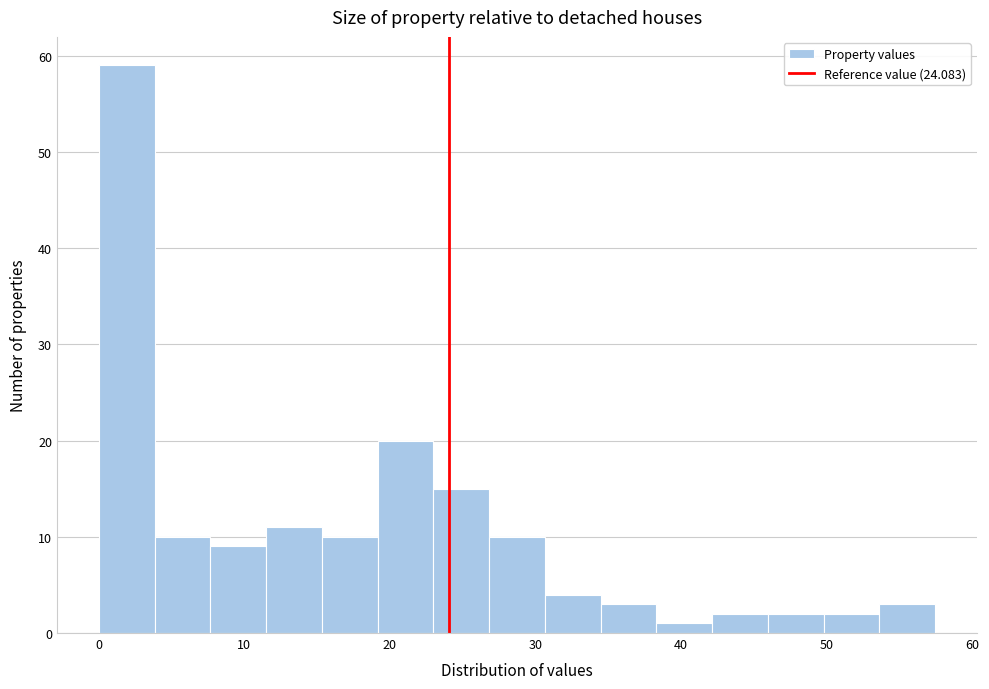

Read against the x-axis, roughly where is the centre of the tallest bar?

2